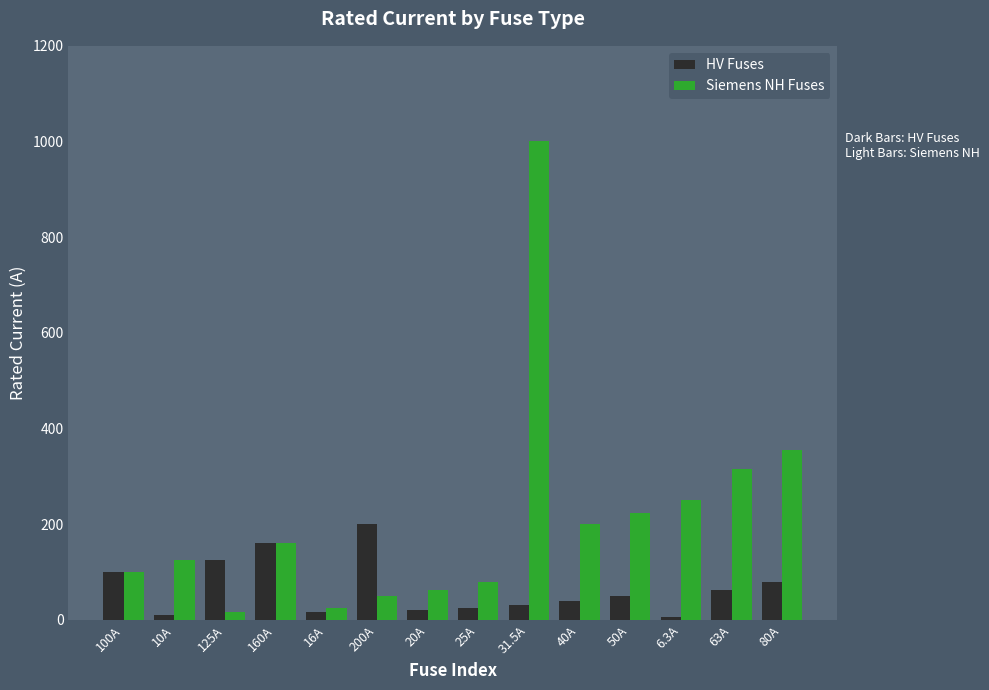

At which category is the sum across all series the highest?

31.5A